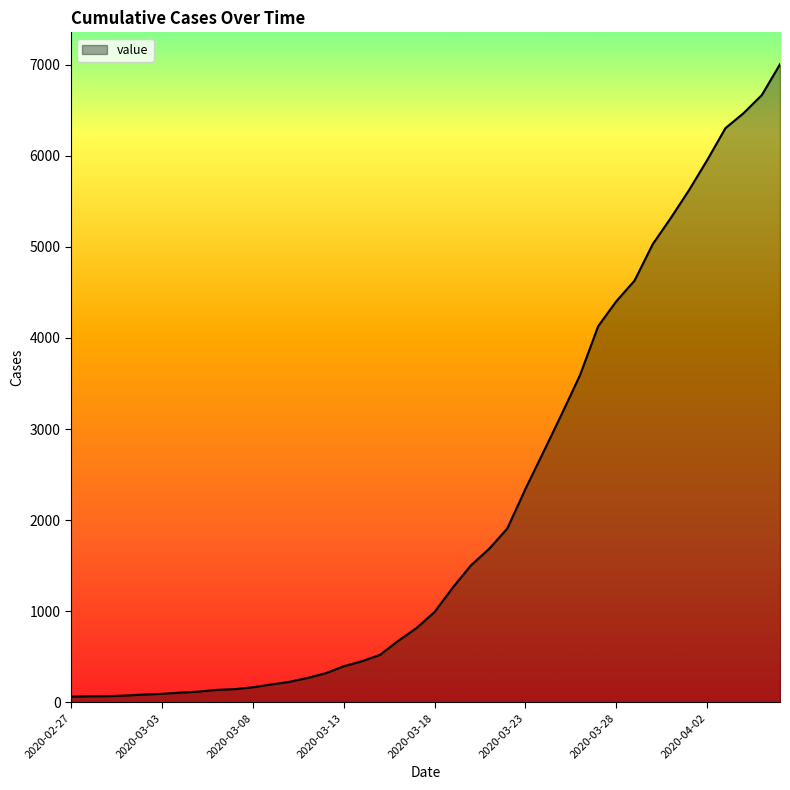

What is the average value?

2144